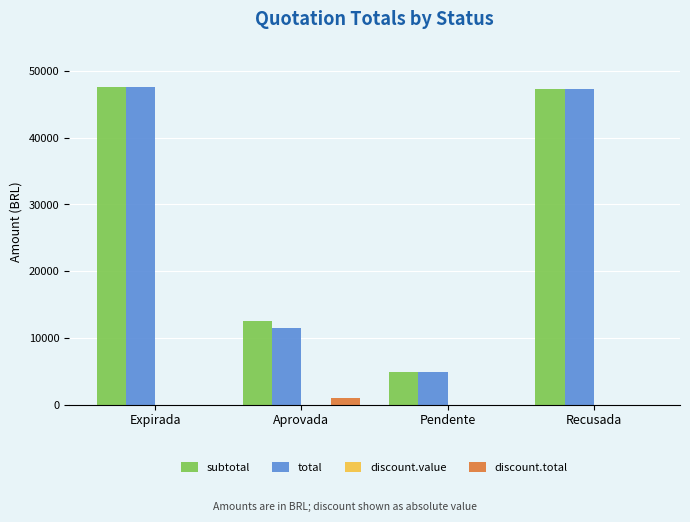

True or false: subtotal has a value of 25395.1 at Recusada.

False